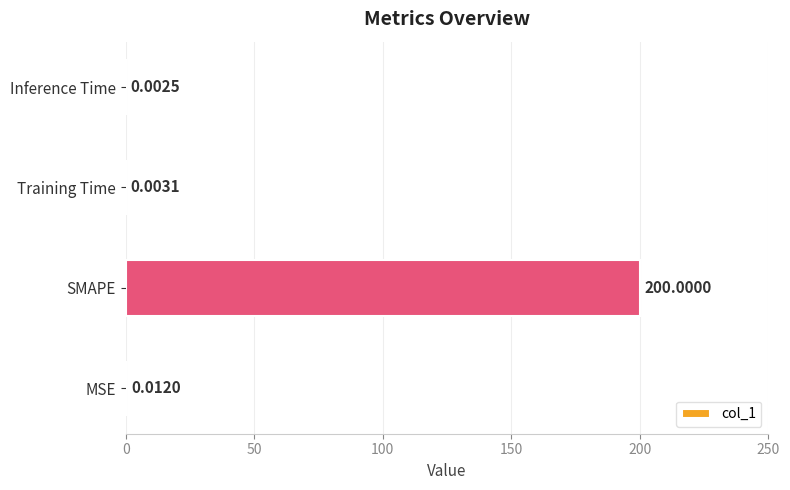

Which label corresponds to the largest value in the chart?

SMAPE